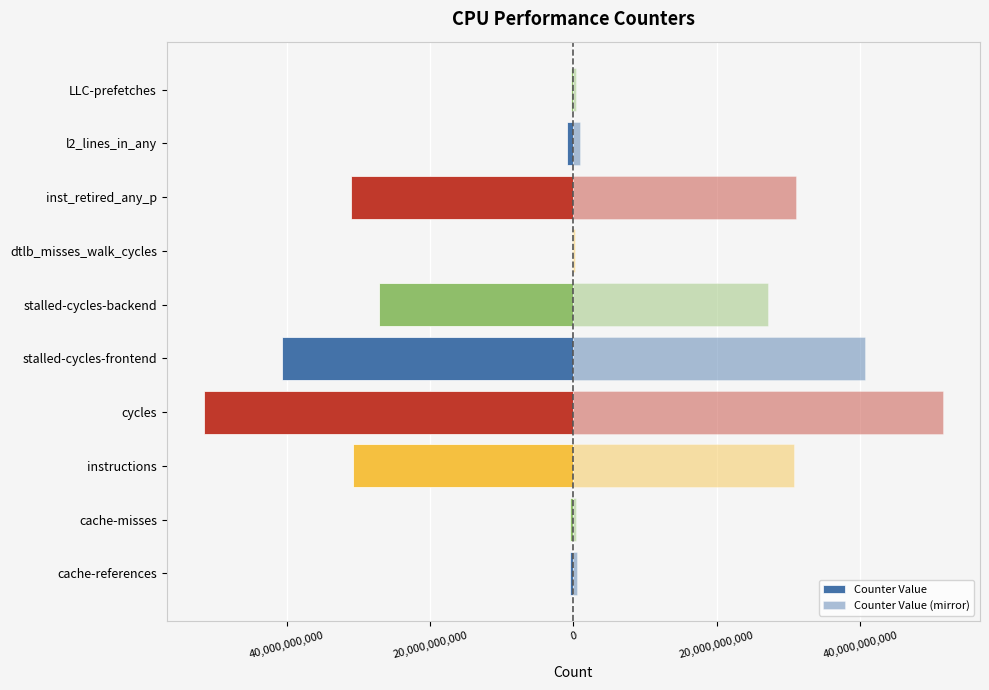

The Counter Value series shows -31060359151 at inst_retired_any_p. True or false?

True